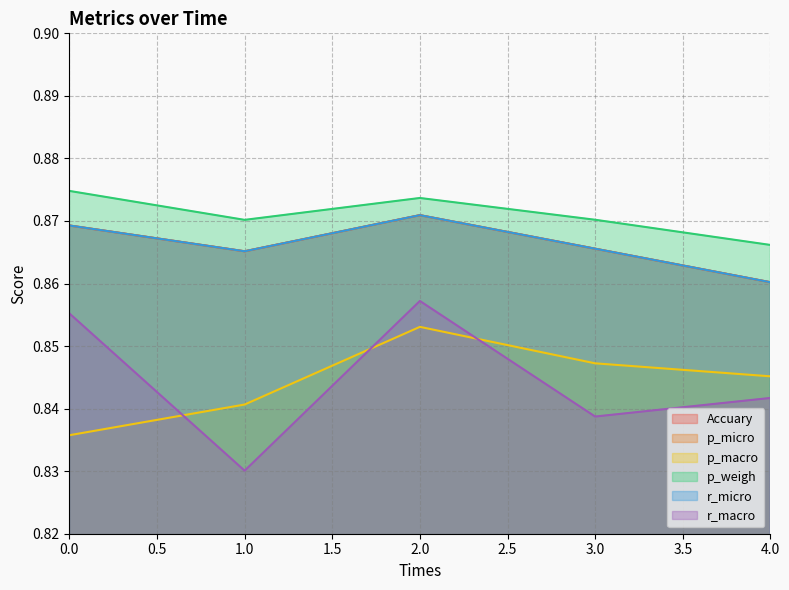

What is the smallest value displayed?

0.8